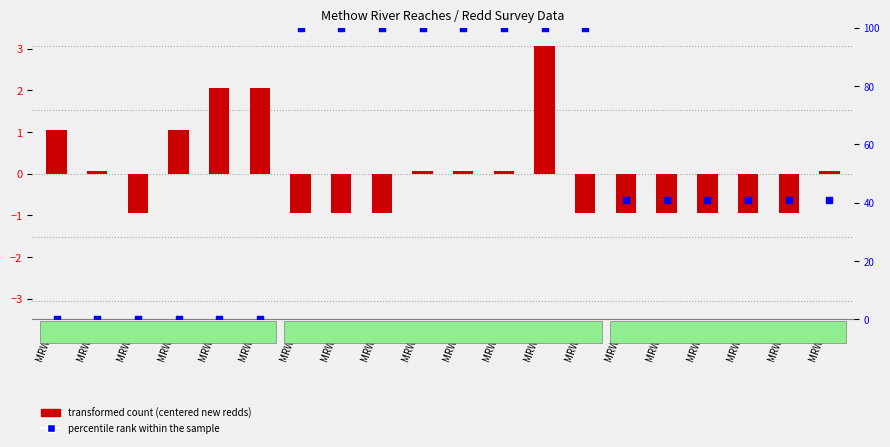

At which category is the sum across all series the highest?

MRW4-7